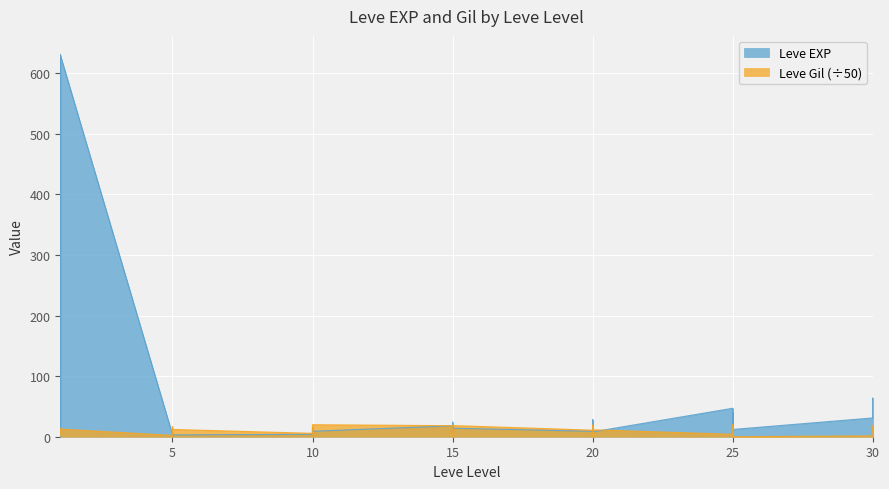

How many times do Leve EXP and Leve Gil cross each other?

14